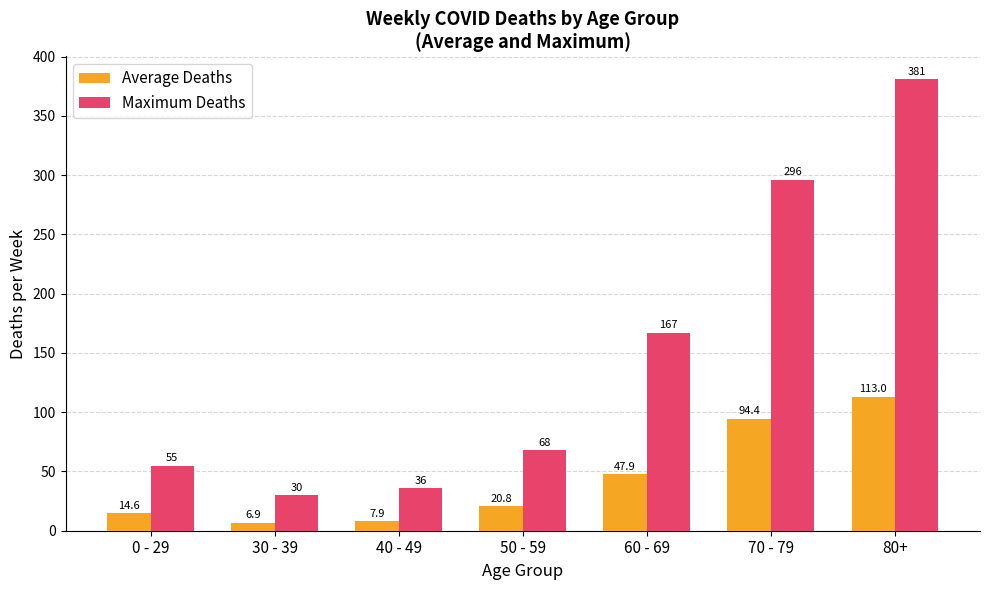

Reading right to left, list all the values displayed in this chart.

Average Deaths: 80+=113.0	70 - 79=94.4	60 - 69=47.9	50 - 59=20.8	40 - 49=7.9	30 - 39=6.9	0 - 29=14.6
Maximum Deaths: 80+=381.0	70 - 79=296.0	60 - 69=167.0	50 - 59=68.0	40 - 49=36.0	30 - 39=30.0	0 - 29=55.0